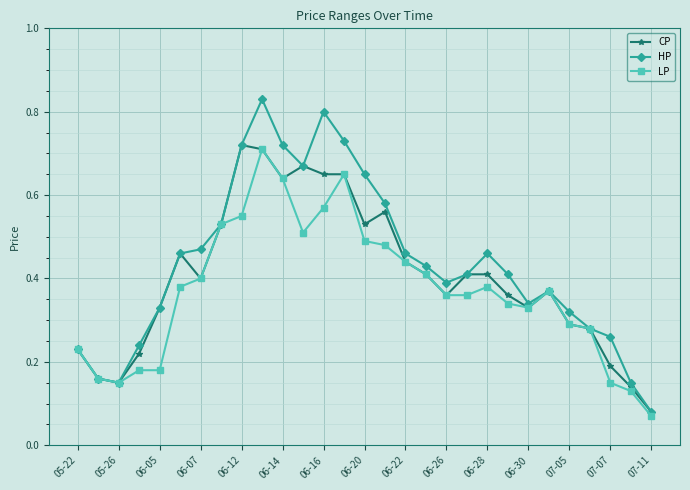

List the series in order of their peak value, lowest first.

LP, CP, HP